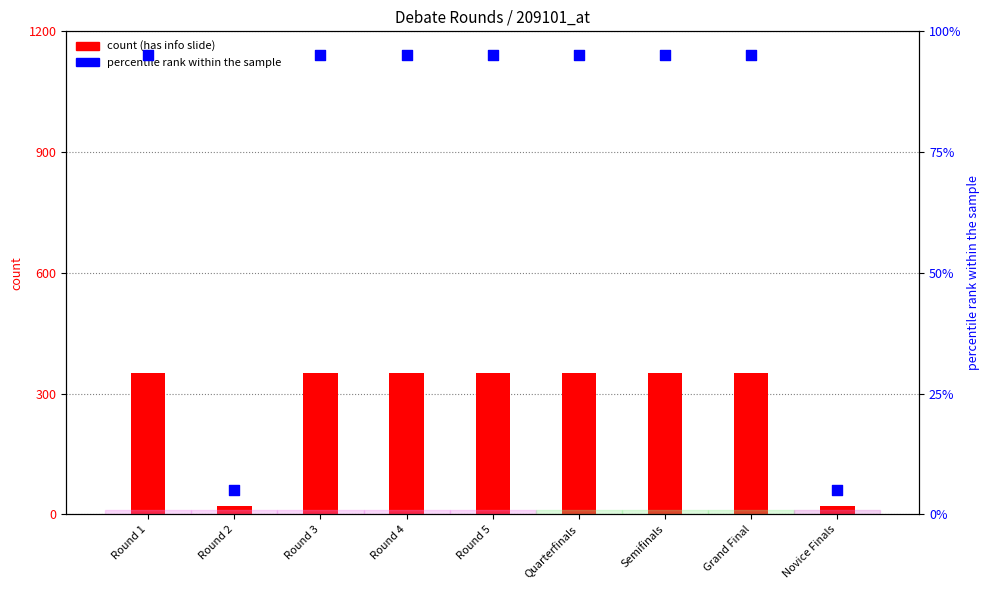

Which series reaches the maximum Y coordinate?

has info slide